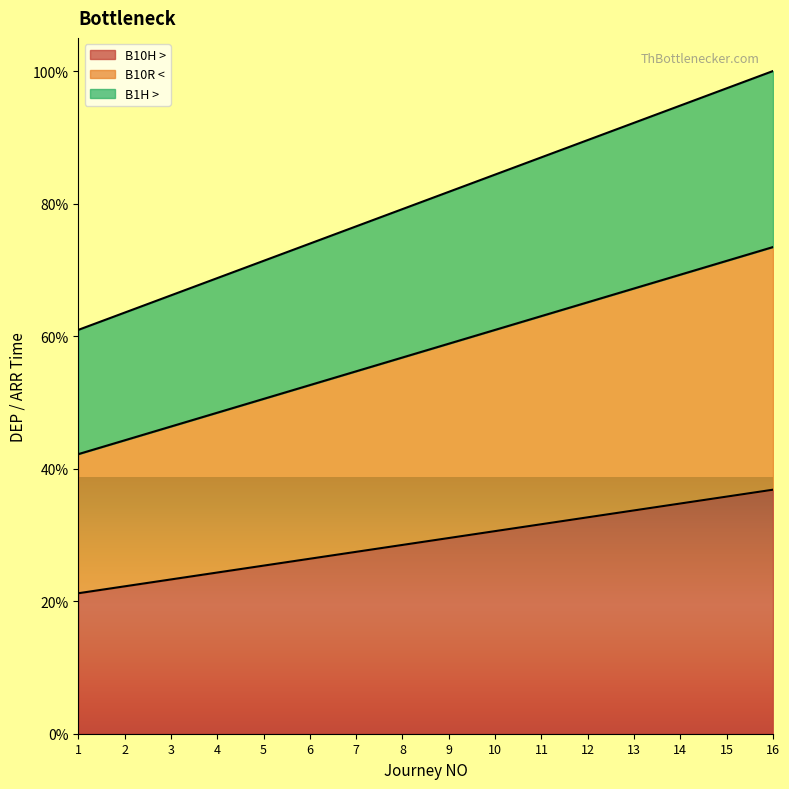

At 3, list the series in order from smallest to largest.

B10H >, B10R <, B1H >